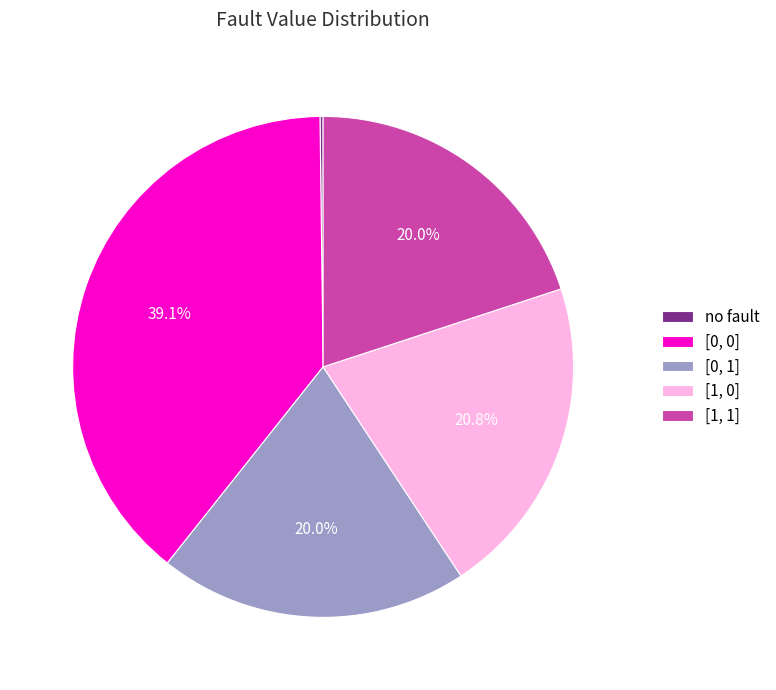

How much of the chart is everything except [1, 0]?

79.2%